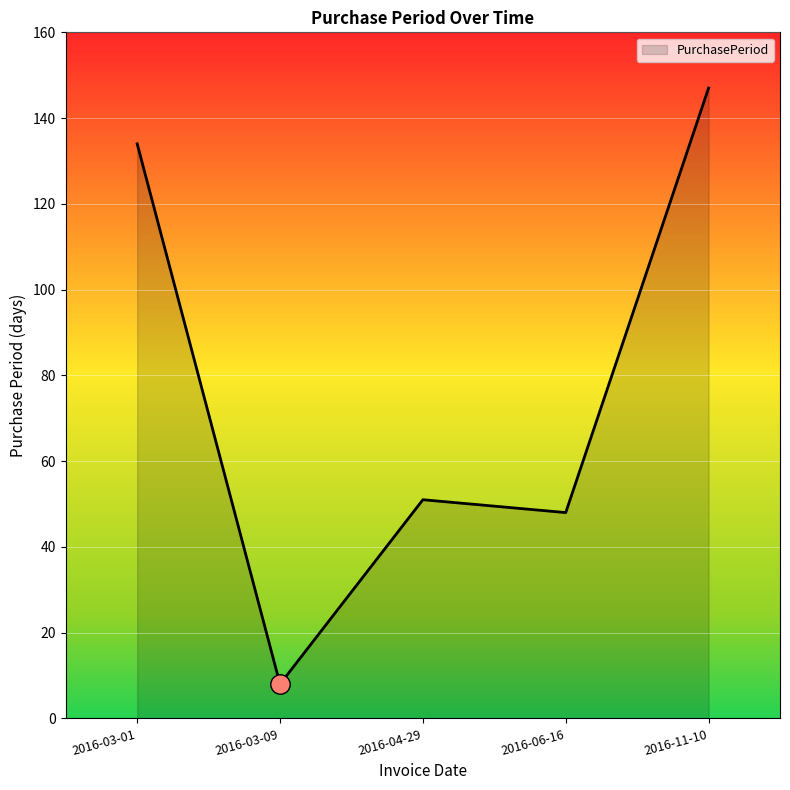

At which category does the chart reach its peak across all series?

2016-11-10